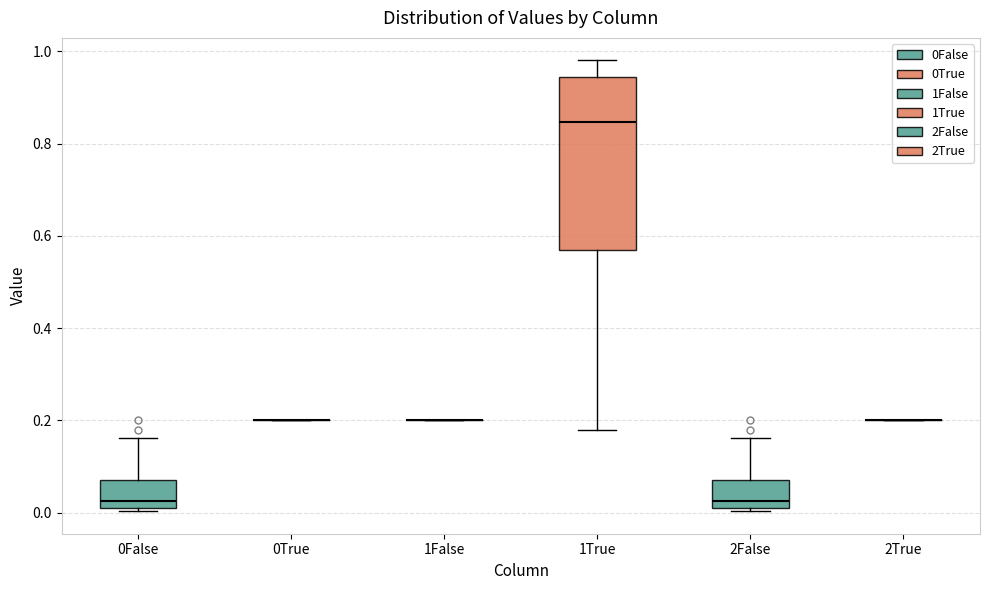

Reading left to right, read every box against the y-axis: the position of its median line, the range the box covers, and the ends of its whiskers. The values are not printed on the chart, so give them approximately, as read against the axis.

0False: median 0.02, box 0.00 to 0.08, whiskers 0.00 to 0.16
0True: box collapsed to a line at 0.20, whiskers 0.20 to 0.20
1False: box collapsed to a line at 0.20, whiskers 0.20 to 0.20
1True: median 0.84, box 0.56 to 0.94, whiskers 0.18 to 0.98
2False: median 0.02, box 0.00 to 0.08, whiskers 0.00 to 0.16
2True: box collapsed to a line at 0.20, whiskers 0.20 to 0.20